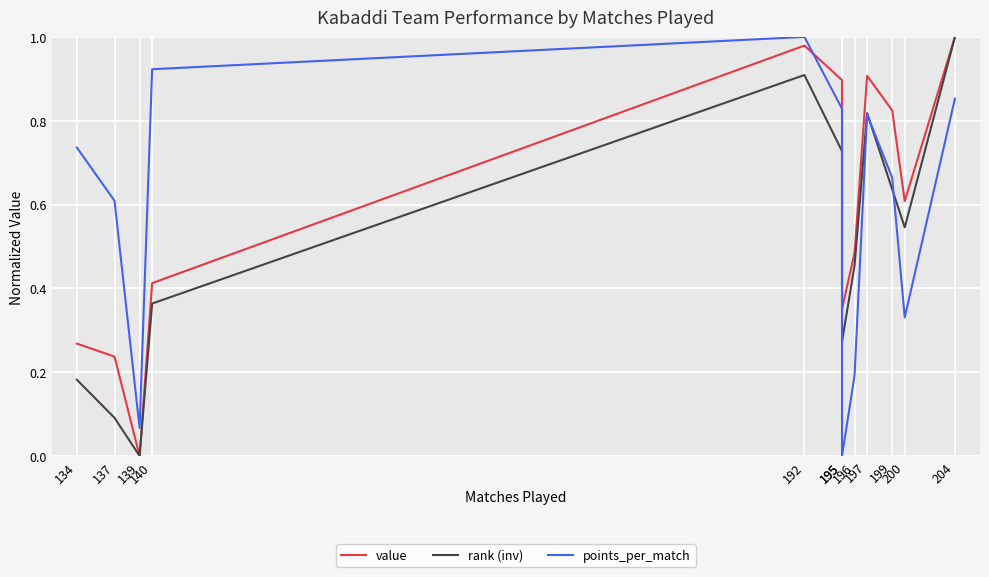

What is the difference between the maximum and second lowest values in the value series?

0.8